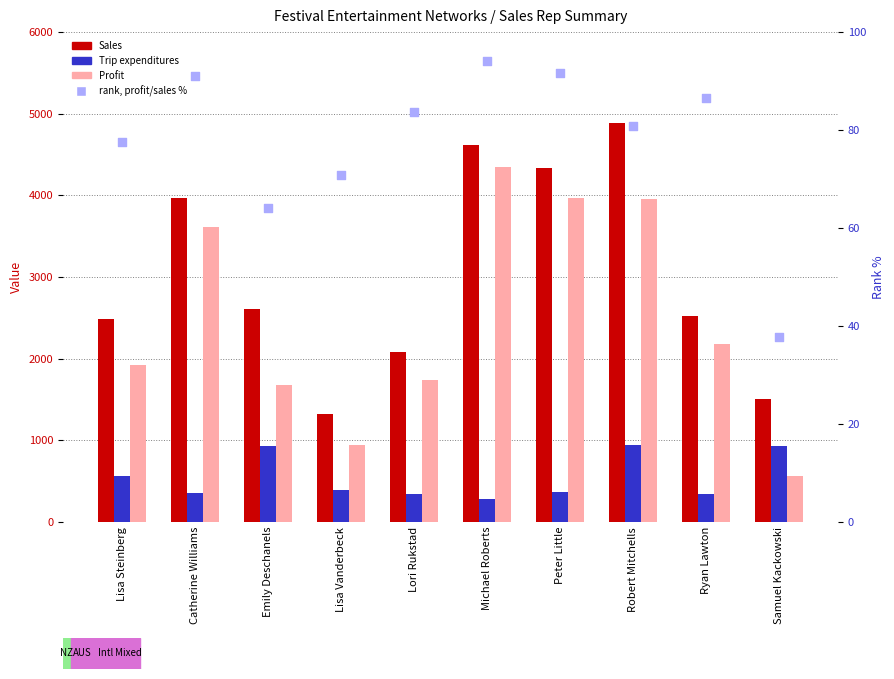

Which series contains the lowest Y value?

rank, profit/sales %